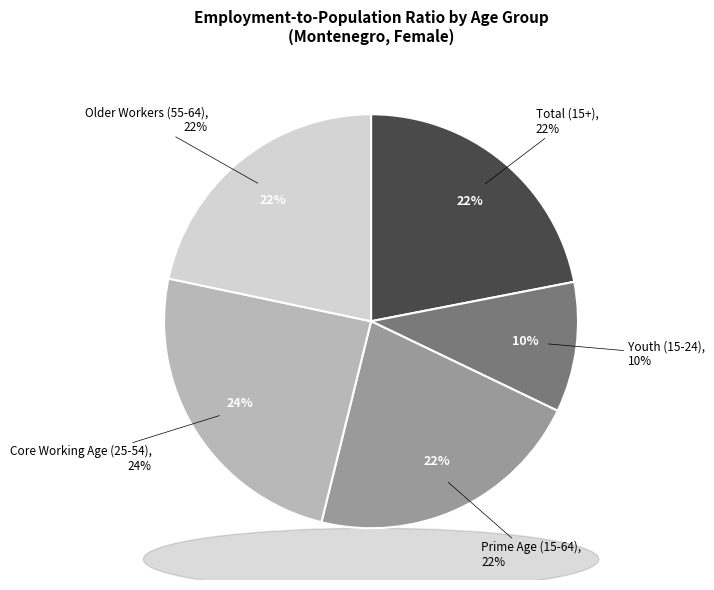

Rank the categories by value from highest to lowest.

age_aggregate_y25_54, age_aggregate_total, age_aggregate_y15_64, age_aggregate_y55_64, age_aggregate_y15_24